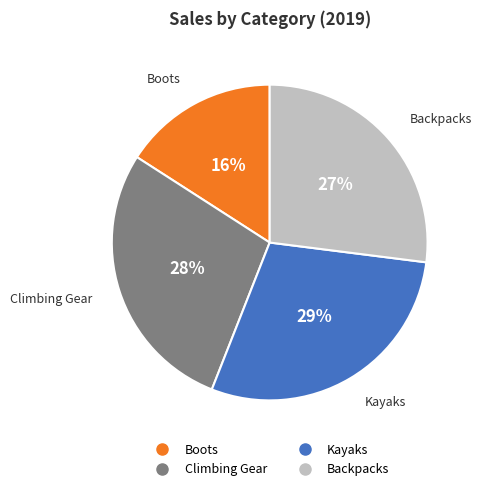

How many segments does this pie chart have?

4